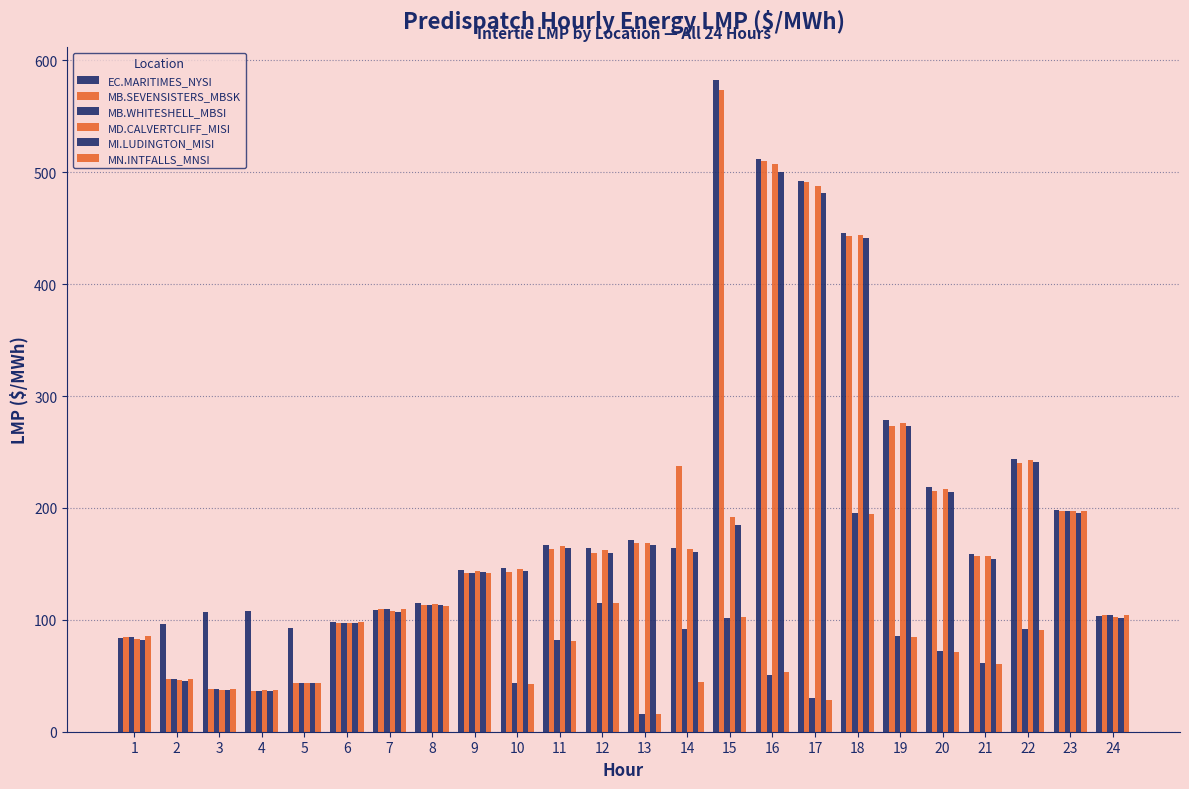

What value does the MB.SEVENSISTERS_MBSK series have at 13?

168.6